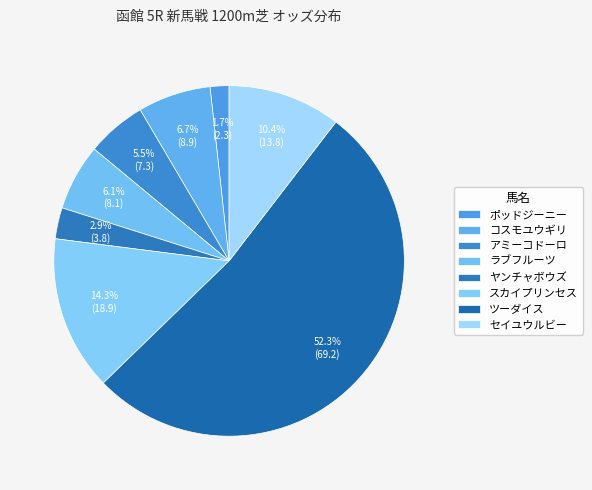

How many segments does this pie chart have?

8